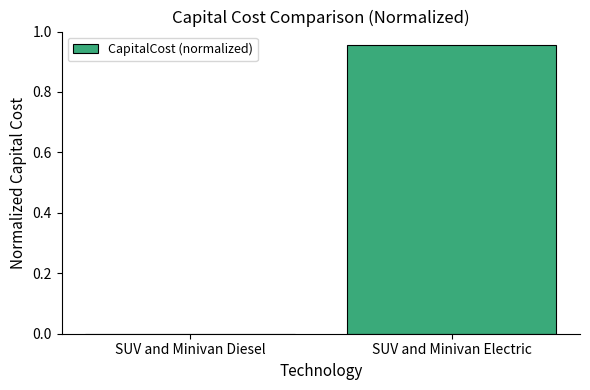

The chart shows a value of -0.4 at SUV and Minivan Diesel. True or false?

False